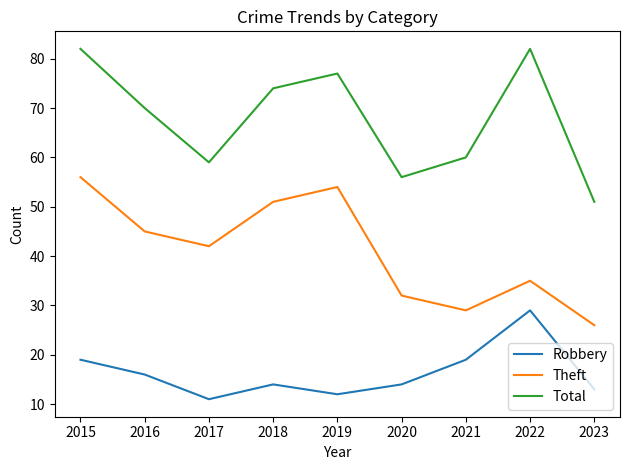

The value of Robbery at 2023 is 7. True or false?

False